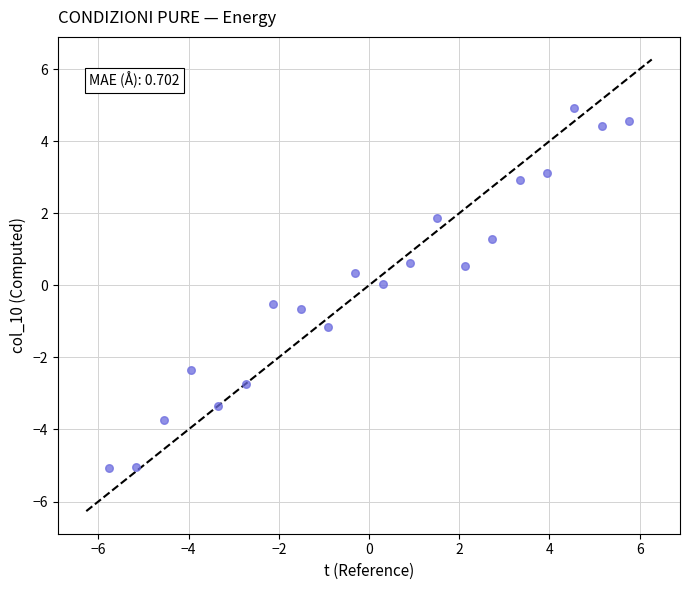

What is the range of X values (max minus min)?

11.5